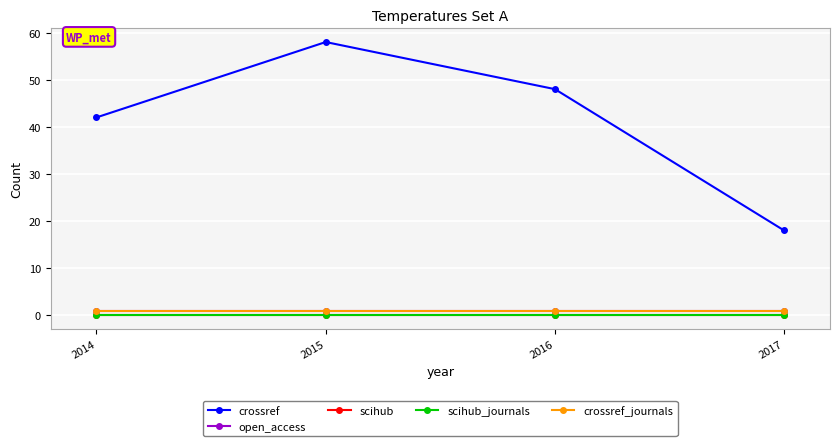

True or false: crossref_journals and open_access cross at least once.

False